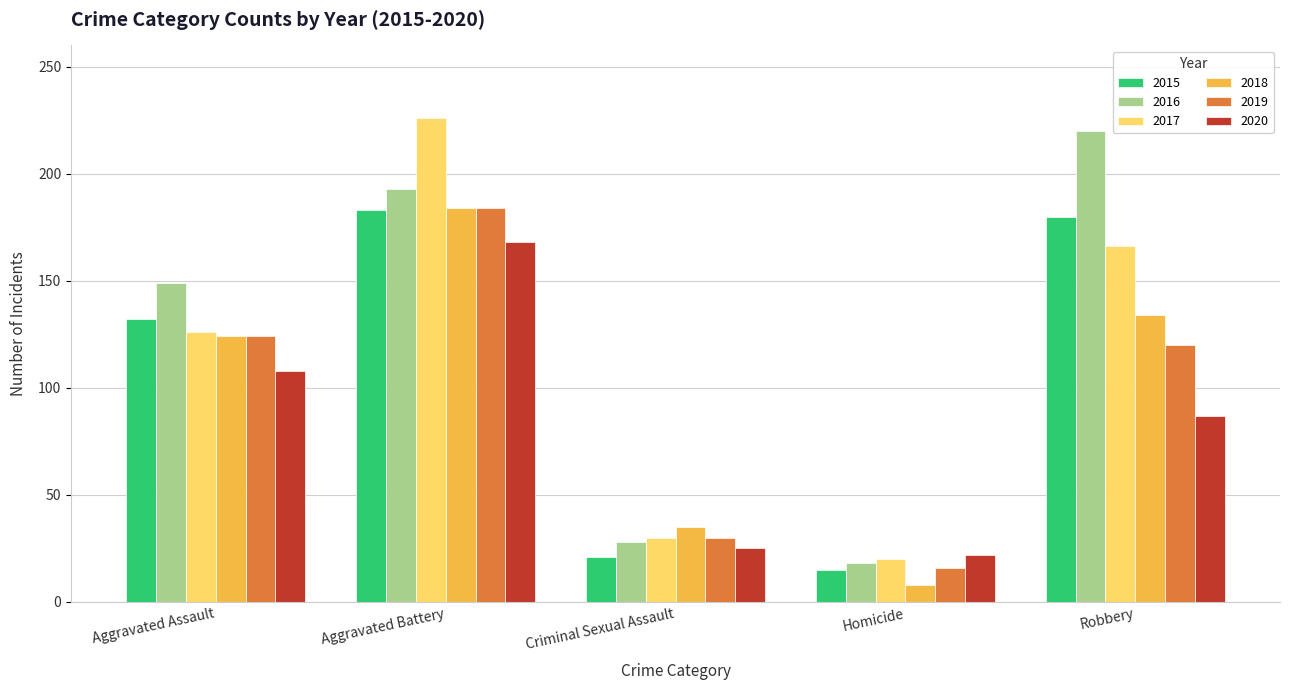

What is the minimum value shown in the chart?

8